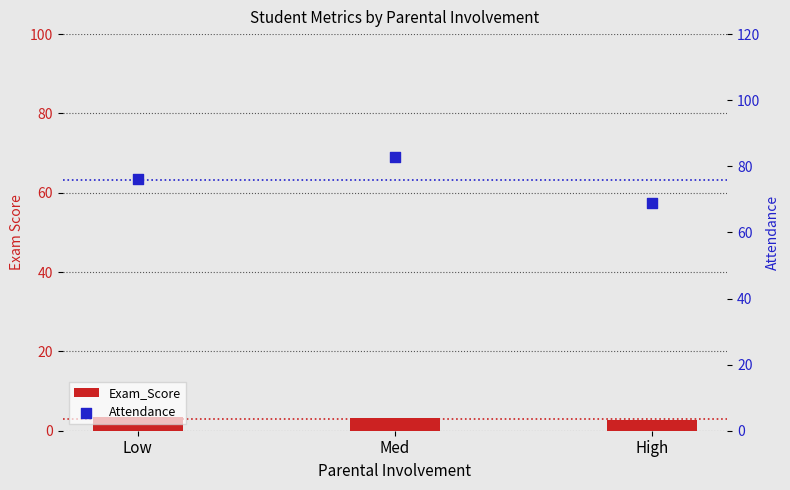

Which series contains the highest Y value?

Attendance